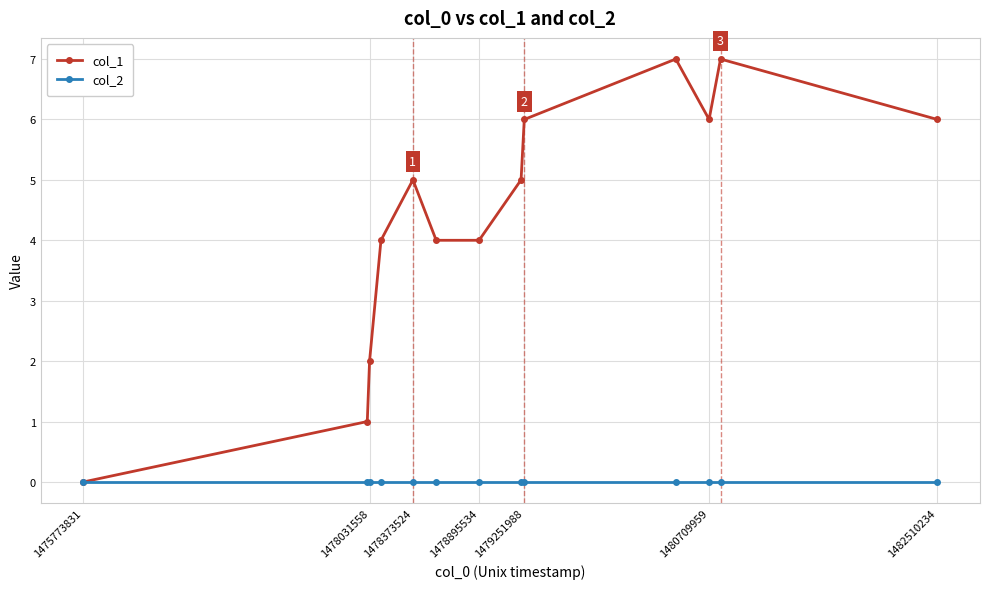

List the series in order of their peak value, lowest first.

col_2, col_1